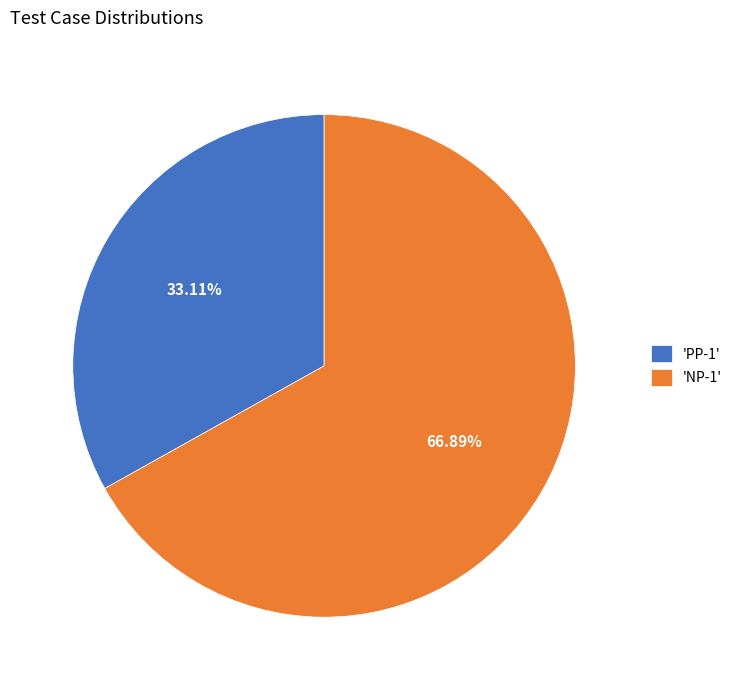

Which slice is the smallest?

'PP-1'